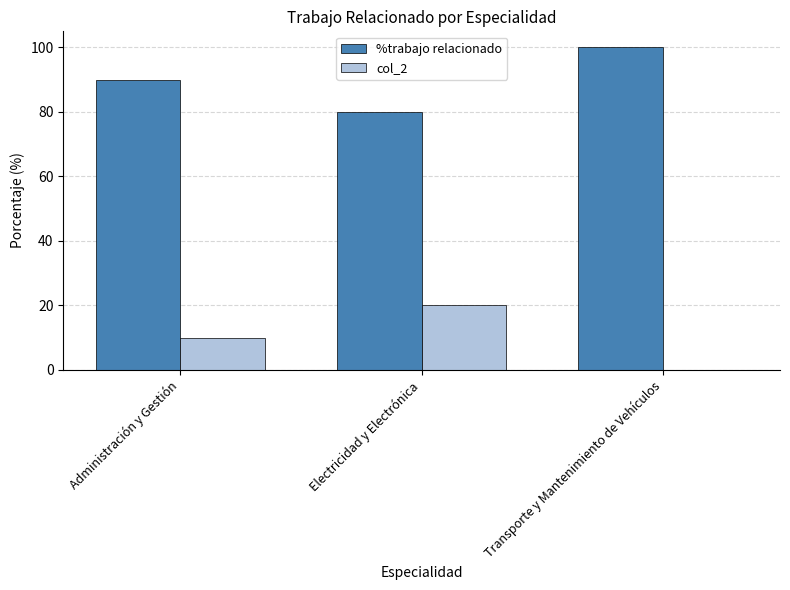

Reading left to right, what are all the values shown in this chart?

%trabajo relacionado: Administración y Gestión=90	Electricidad y Electrónica=80	Transporte y Mantenimiento de Vehículos=100
col_2: Administración y Gestión=10	Electricidad y Electrónica=20	Transporte y Mantenimiento de Vehículos=0